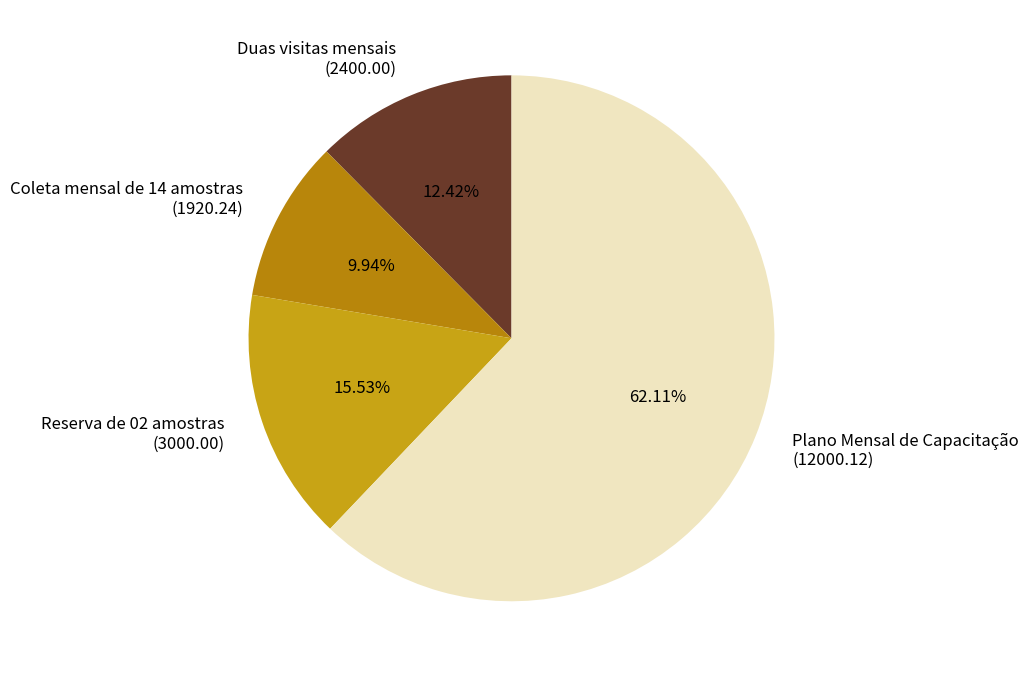

To the nearest percent, what is the difference between the Duas visitas mensais and Plano Mensal de Capacitação slice percentages?

50%